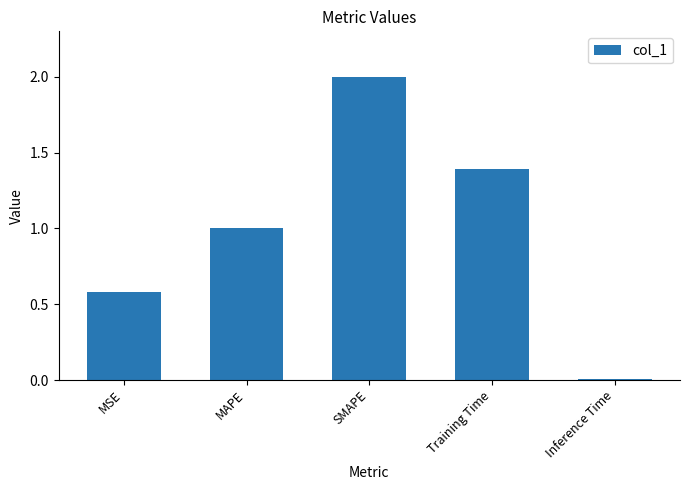

Between Inference Time and Training Time, which is larger?

Training Time